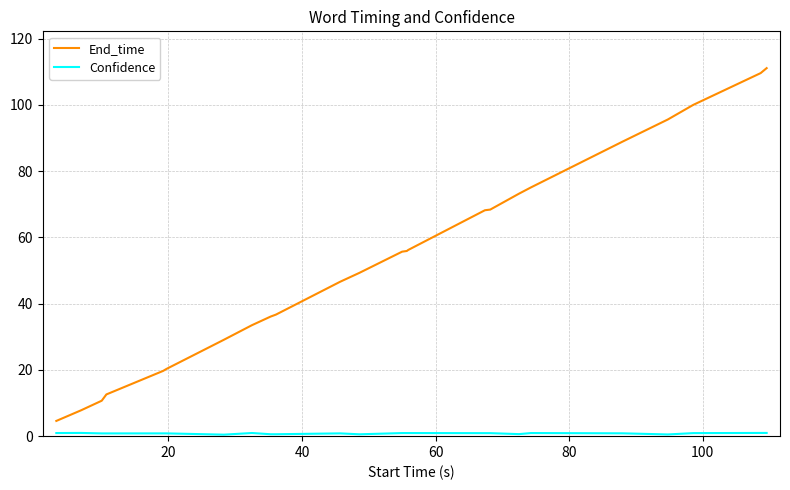

What is the difference between the maximum and minimum values in the End_time series?

106.5